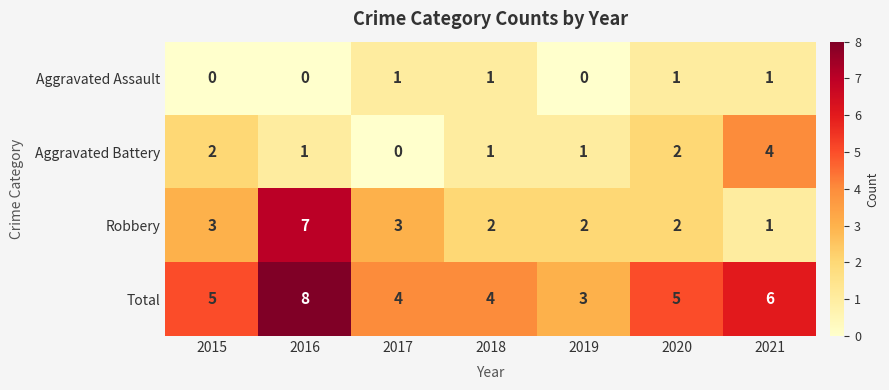

Count the number of categories in the chart.

7